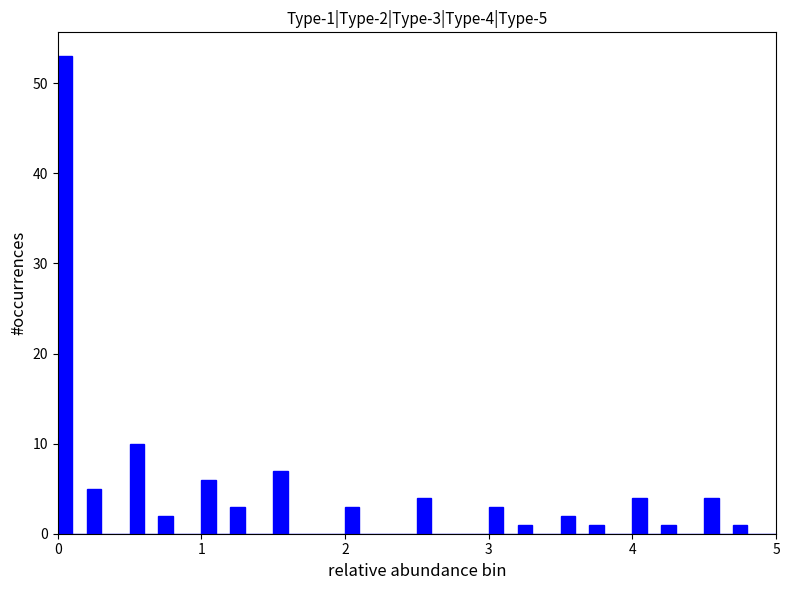

Read against the x-axis, roughly where is the centre of the tallest bar?

0.1